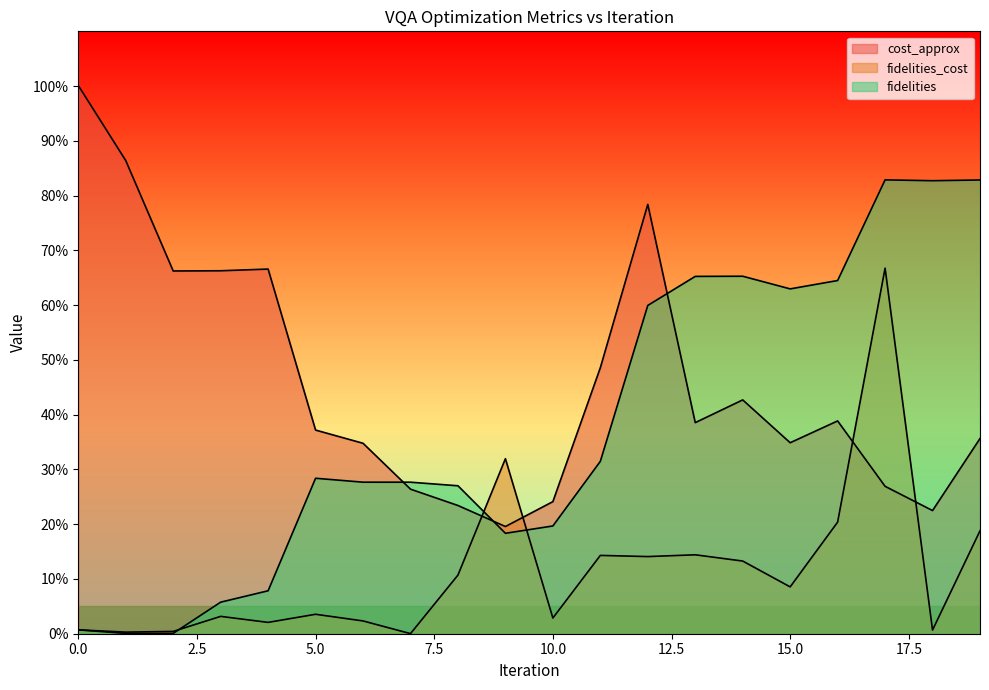

Rank the categories by fidelities_cost value from lowest to highest.

7, 1, 2, 18, 0, 4, 6, 10, 3, 5, 15, 8, 14, 12, 11, 13, 19, 16, 9, 17